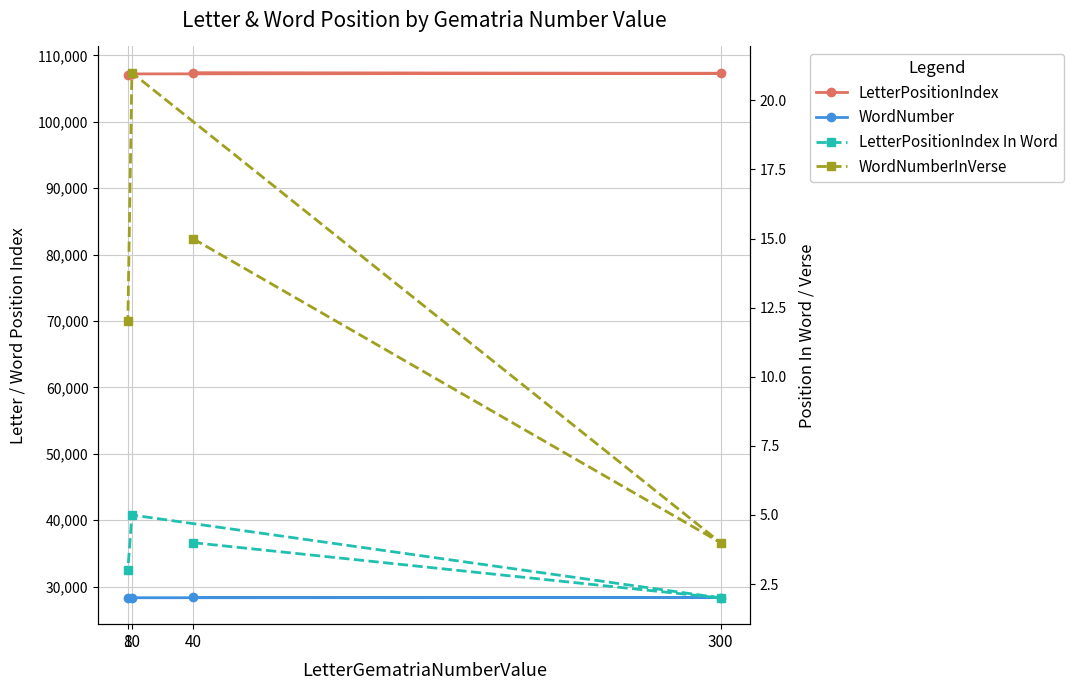

Which category has the highest value across all series?

40